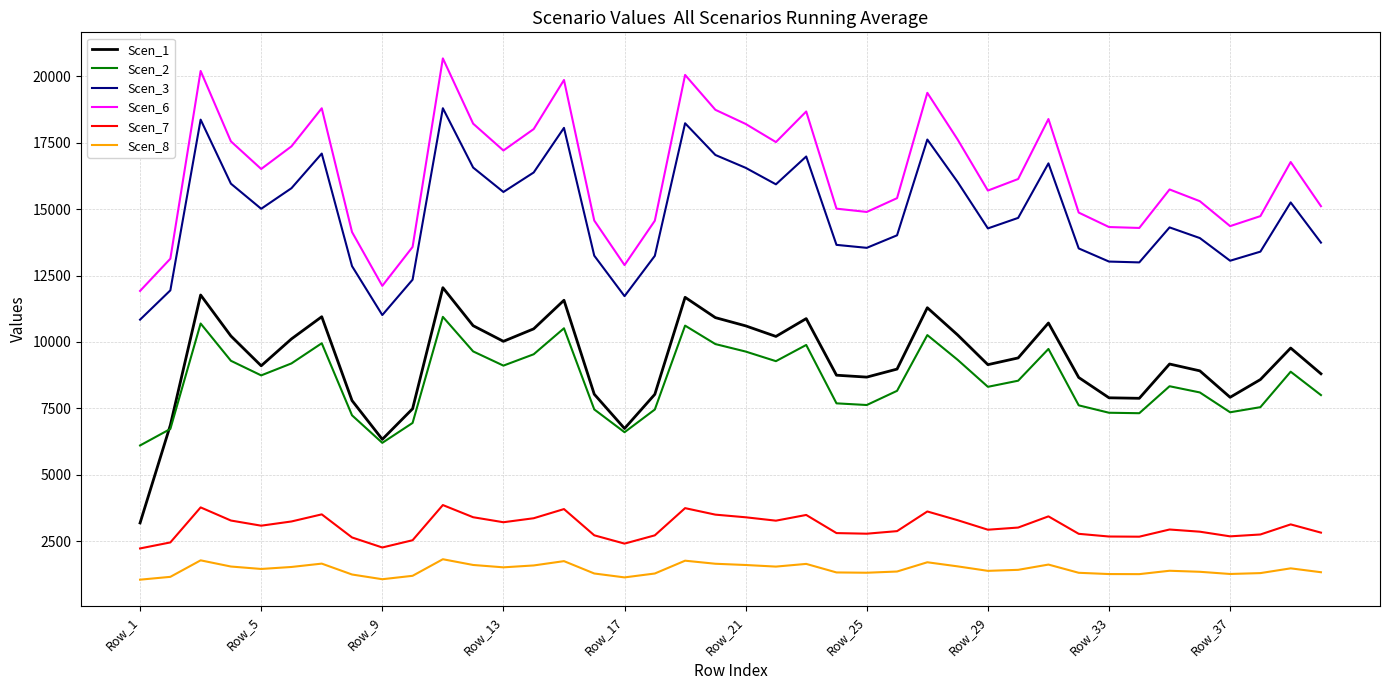

What is the maximum value for Scen_2?

10945.6